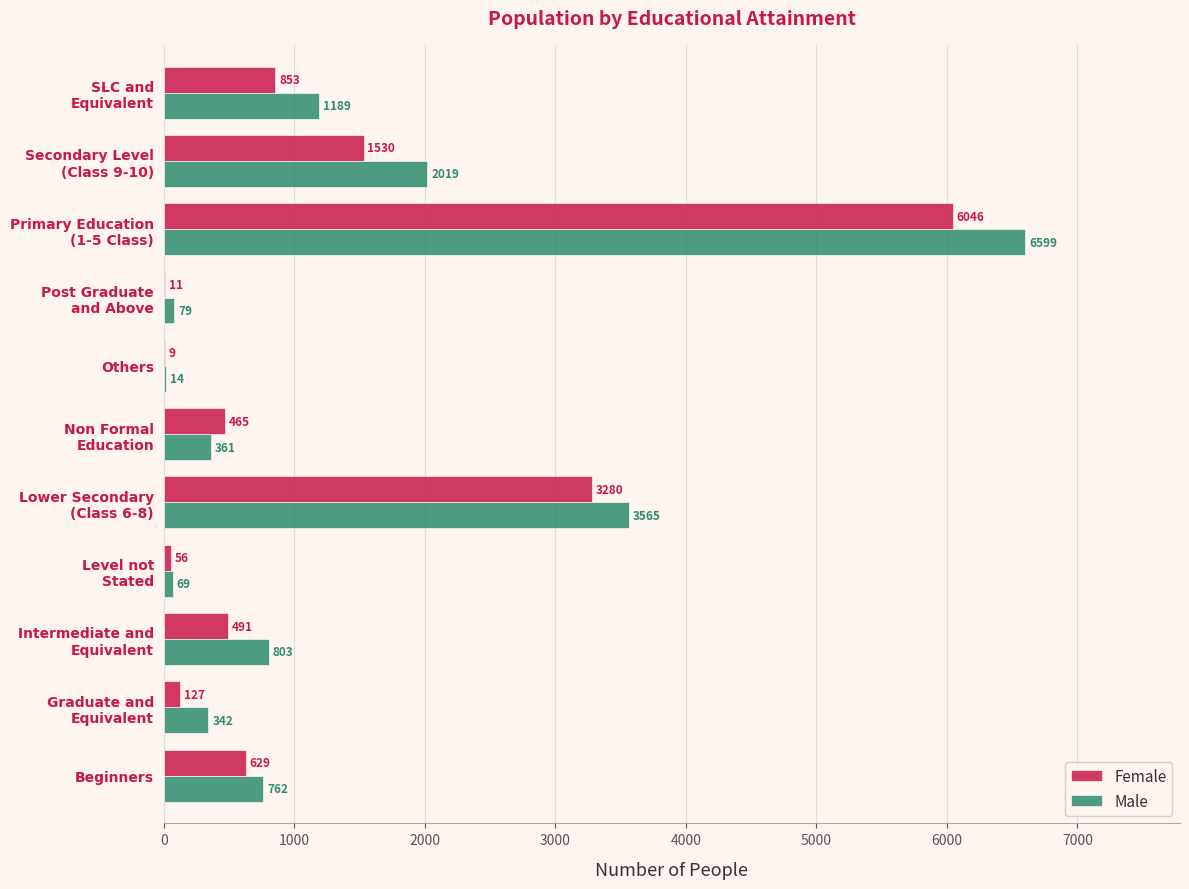

What is the highest value of the Female series?

6046